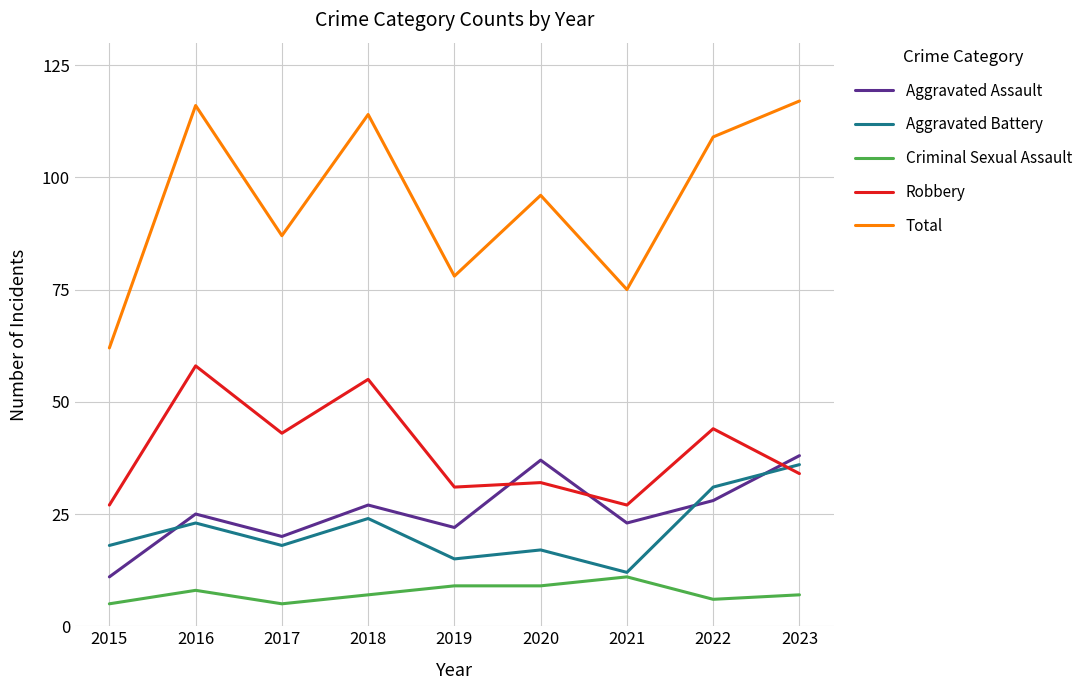

Which category has the highest value in the Aggravated Battery series?

2023